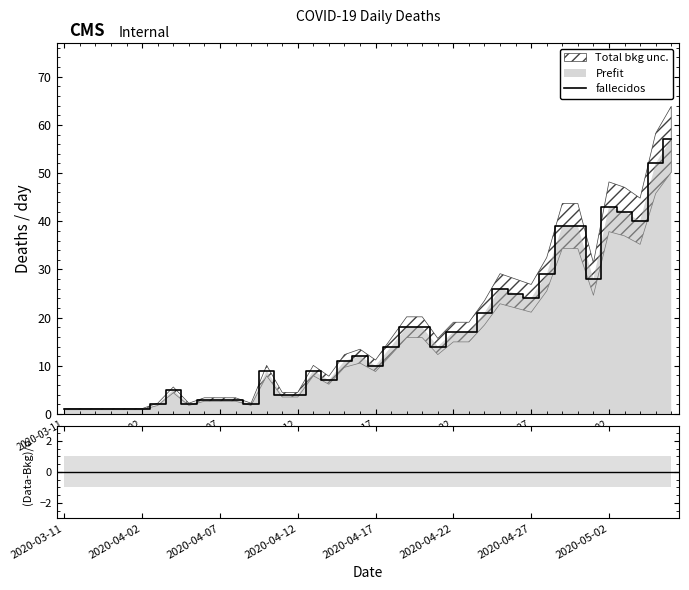

The fallecidos series shows 4 at 2020-04-12. True or false?

True